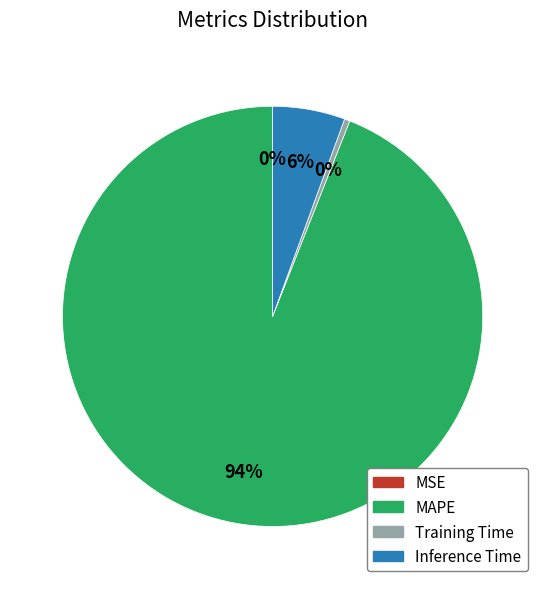

Does any single category account for the majority?

Yes